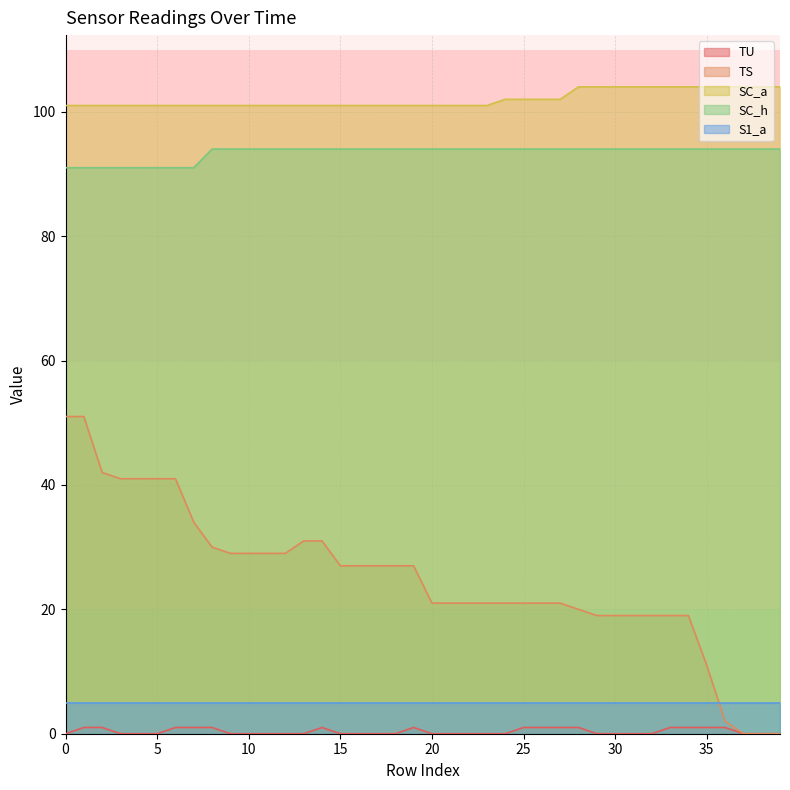

Which series has the largest range (max minus min)?

TS